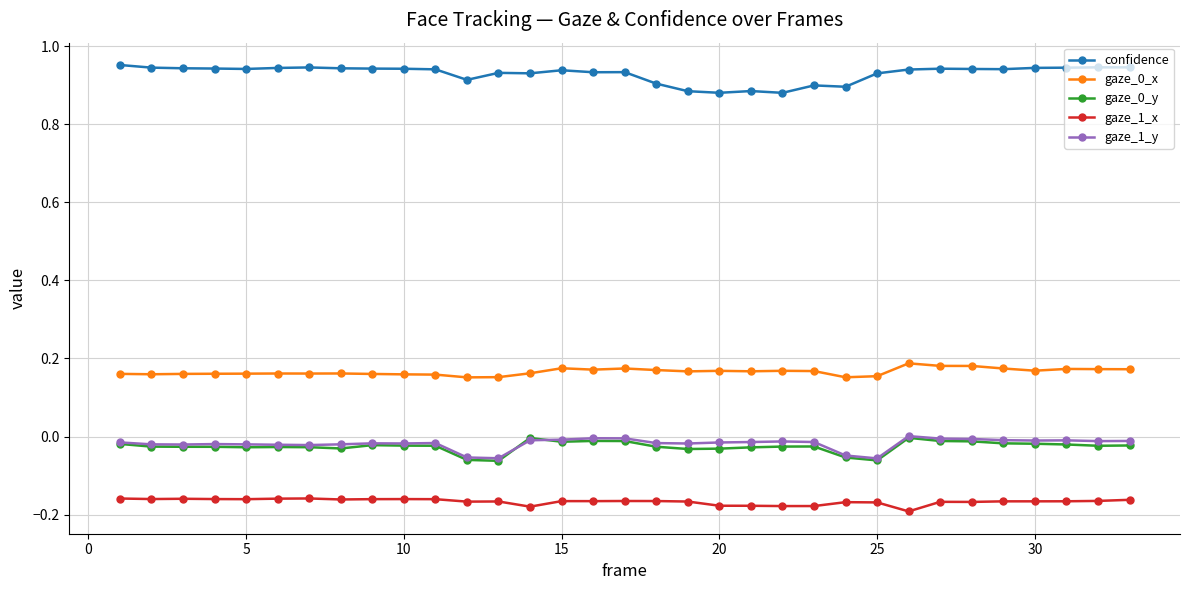

How many categories are shown in the chart?

33